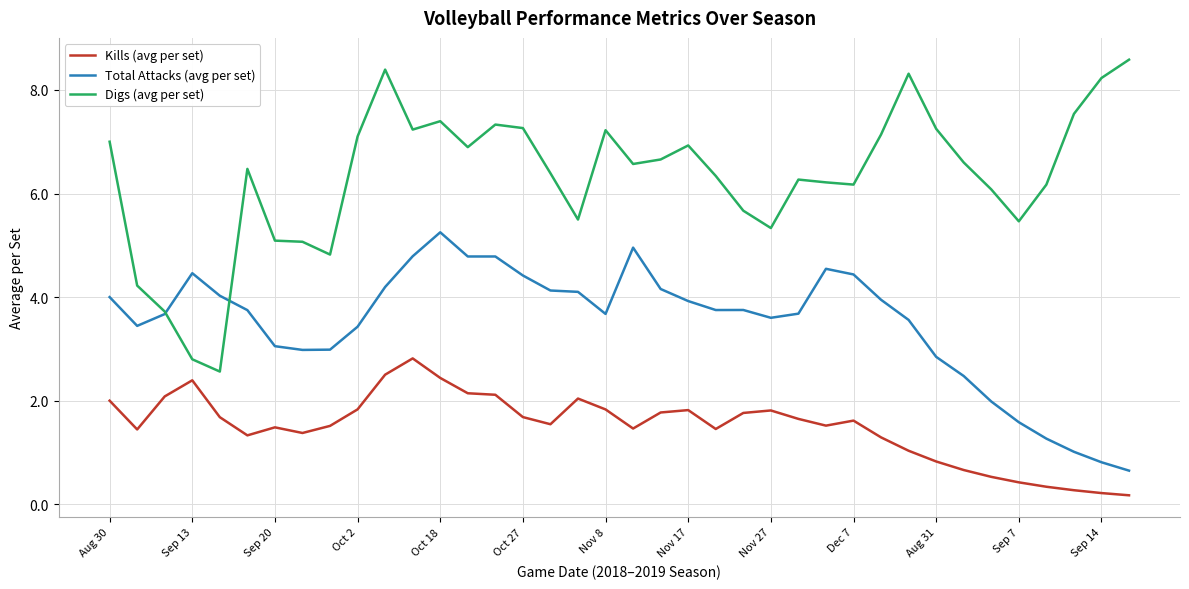

How many times do Digs (avg per set) and Total Attacks (avg per set) cross each other?

2